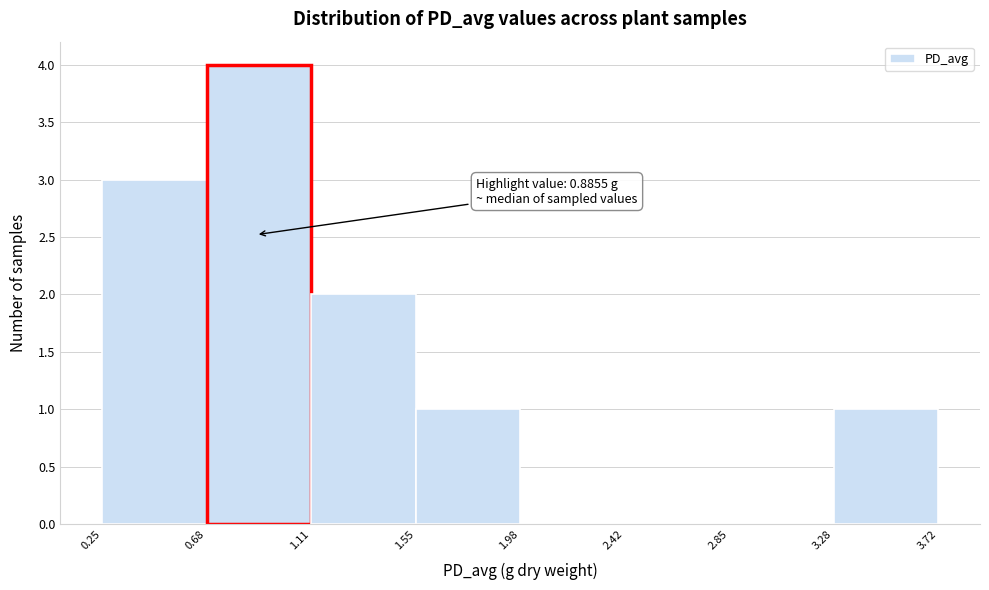

Which range on the x-axis has the tallest bar?

0.68 to 1.11